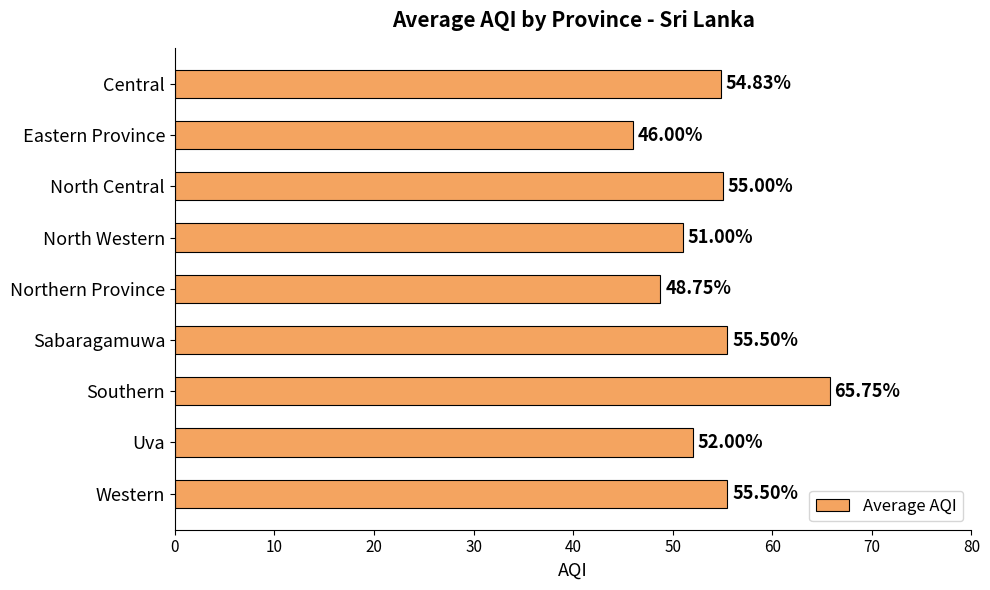

How many values exceed 54?

5